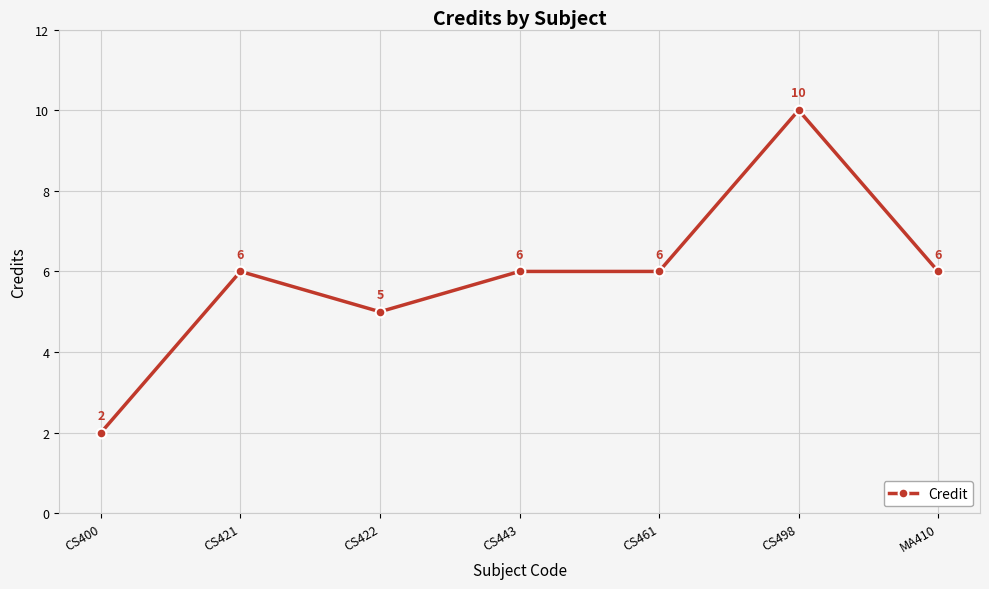

What is the sum of all values?

41